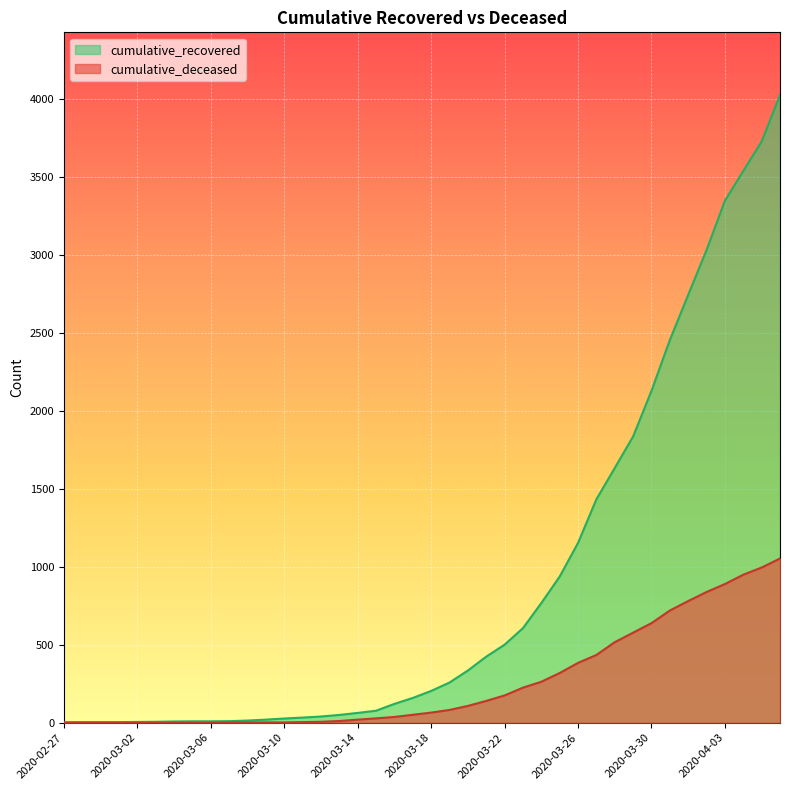

True or false: cumulative_recovered and cumulative_deceased cross at least once.

False